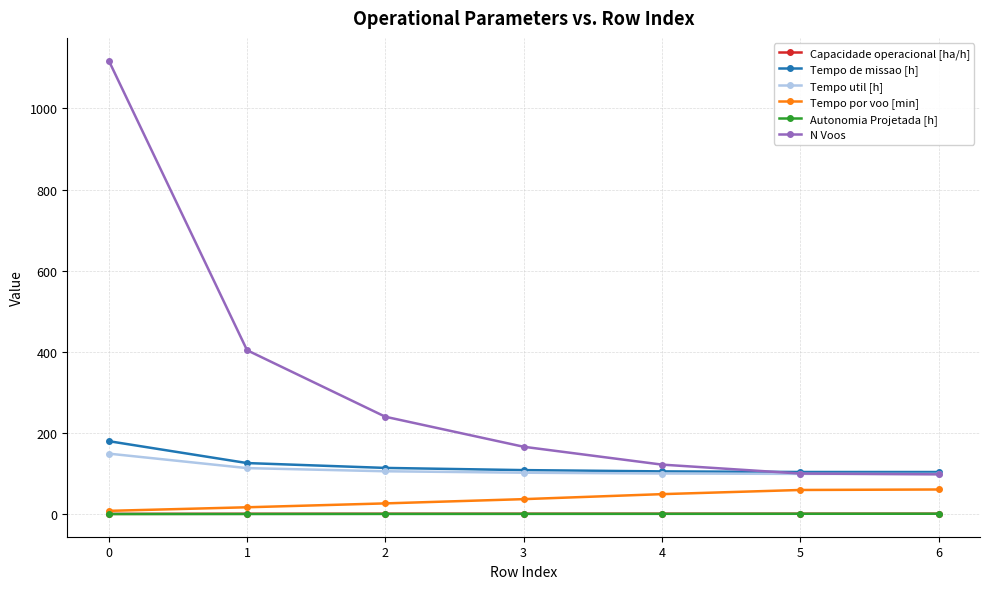

What is the highest value of the Tempo de missao [h] series?

179.8